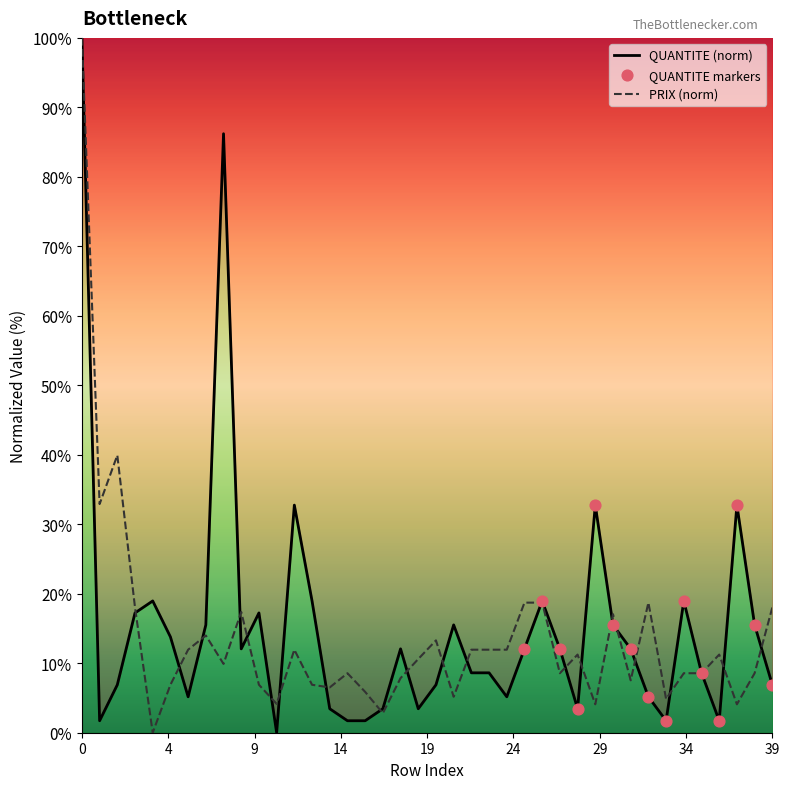

Which series has the largest total across all categories?

QUANTITE (norm)